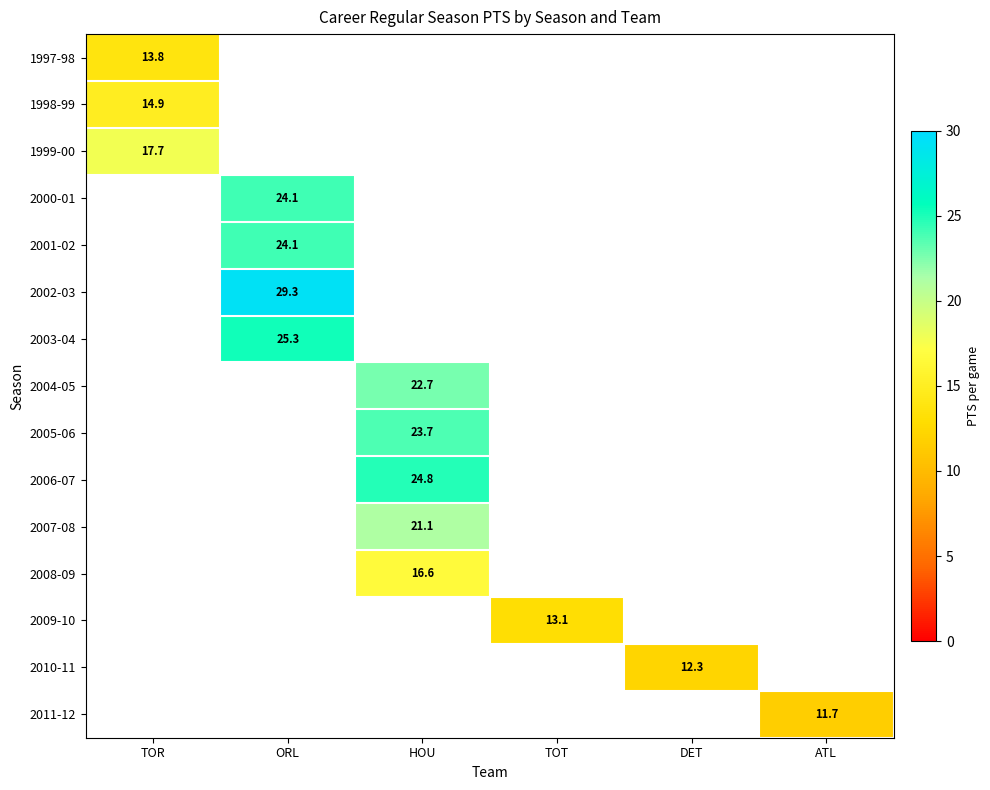

Which category has the highest value across all series?

ORL